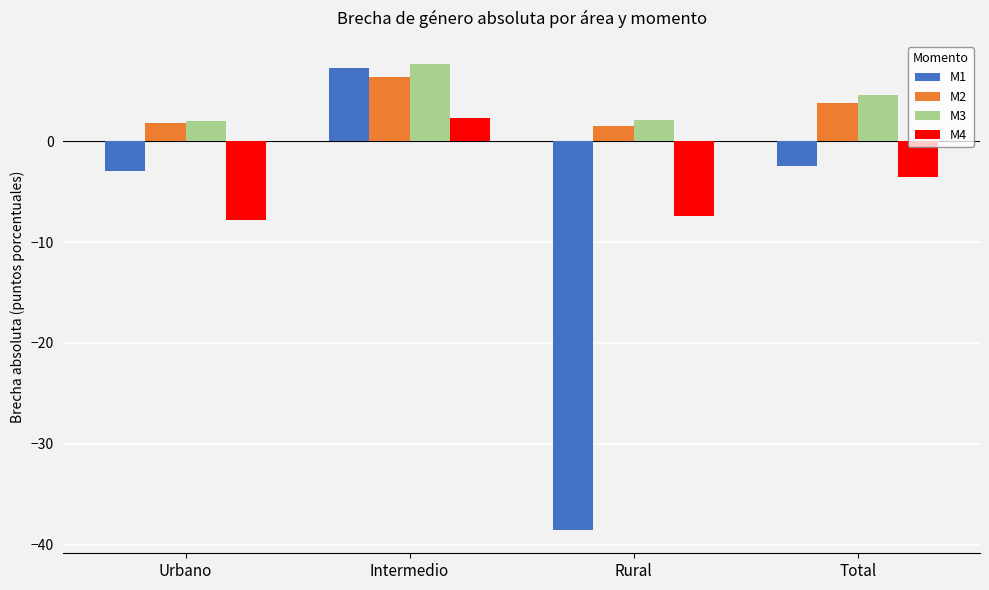

True or false: M1 has a value of 2.0 at Intermedio.

False